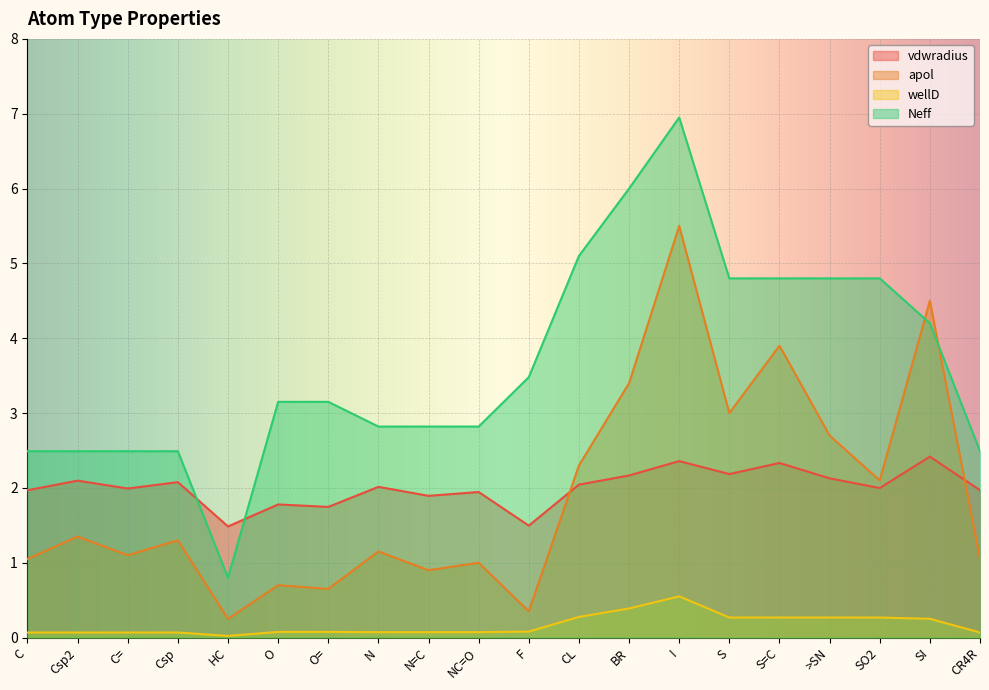

Where is apol nearest to the value 2?

SO2